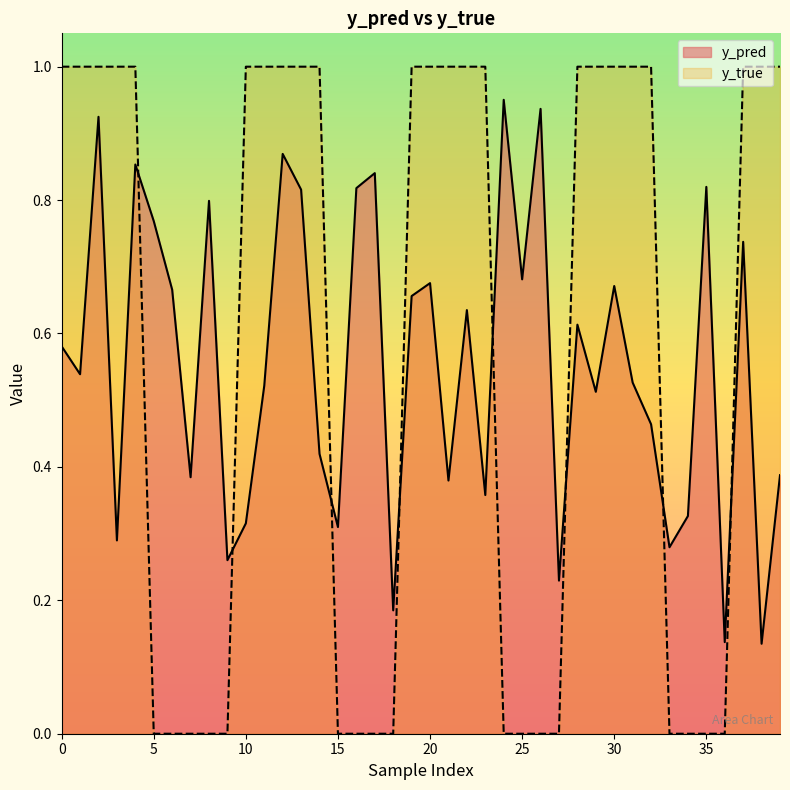

How many lines are shown in the chart?

2